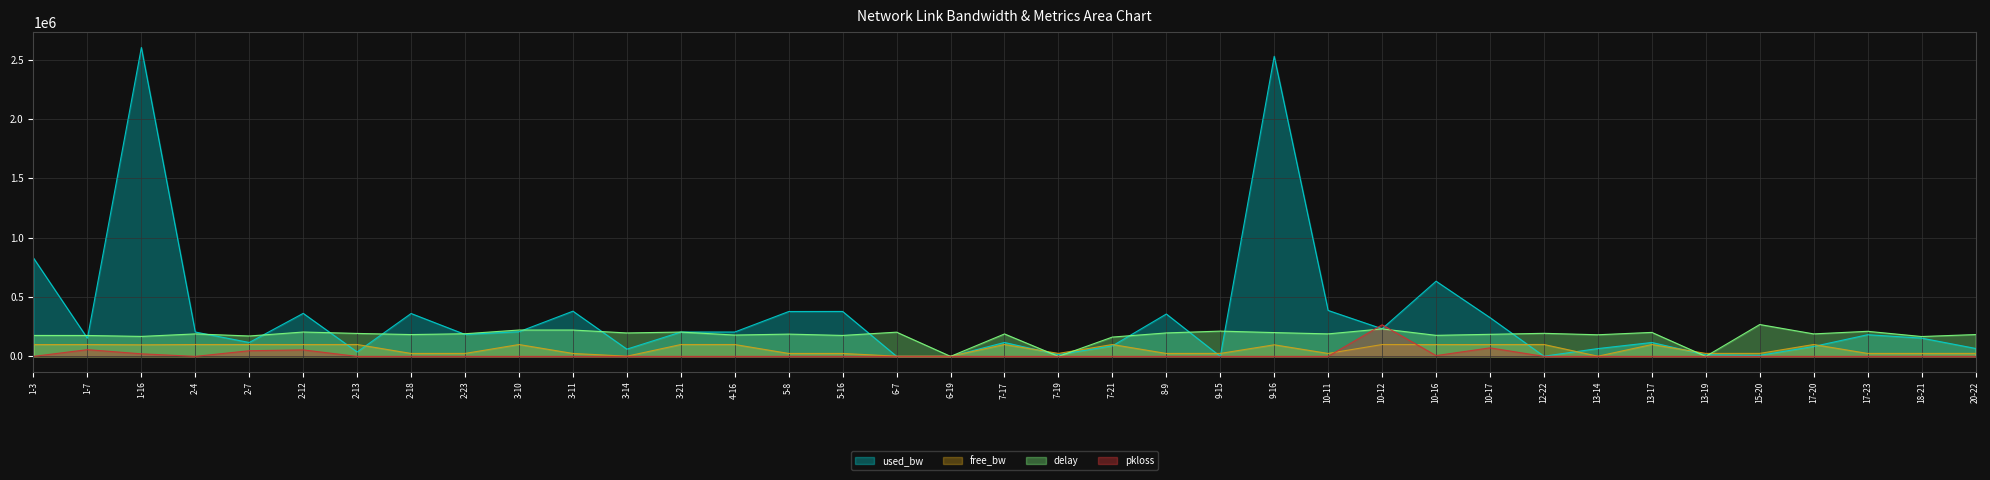

Reading left to right, extract all data points from this chart.

used_bw: 1-3=829285.0	1-7=152684.0	1-16=2602554.5	2-4=205123.7	2-7=116961.2	2-12=362415.0	2-13=37125.4	2-18=361193.6	2-23=184868.8	3-10=207465.1	3-11=380826.6	3-14=60947.4	3-21=205092.9	4-16=205123.7	5-8=377829.4	5-16=378481.7	6-7=191.9	6-19=191.9	7-17=116955.4	7-19=14488.0	7-21=88364.7	8-9=356999.7	9-15=191.9	9-16=2528731.0	10-11=386802.7	10-12=232504.1	10-16=633391.7	10-17=326620.4	12-22=1383.4	13-14=65709.3	13-17=116949.5	13-19=13294.7	15-20=8531.7	17-20=83594.4	17-23=182437.9	18-21=153890.7	20-22=66917.2
free_bw: 1-3=99170.7	1-7=99847.3	1-16=97397.4	2-4=99794.9	2-7=99883.0	2-12=99637.6	2-13=99962.9	2-18=24638.8	2-23=24815.1	3-10=99792.5	3-11=24618.5	3-14=1489.1	3-21=99794.9	4-16=99794.9	5-8=24620.9	5-16=24620.9	6-7=1549.8	6-19=1549.8	7-17=99883.0	7-19=24985.5	7-21=99911.6	8-9=24642.4	9-15=24999.8	9-16=97471.1	10-11=24612.6	10-12=99767.5	10-16=99365.9	10-17=99673.3	12-22=99998.6	13-14=1484.3	13-17=99883.0	13-19=24986.7	15-20=24991.5	17-20=99916.4	17-23=24817.6	18-21=24846.1	20-22=24933.1
delay: 1-3=176286.6	1-7=176000.6	1-16=168204.4	2-4=189232.8	2-7=171685.2	2-12=205135.4	2-13=193357.4	2-18=183749.2	2-23=190687.2	3-10=222015.4	3-11=221943.8	3-14=197315.2	3-21=204849.2	4-16=179576.8	5-8=187563.8	5-16=176429.8	6-7=204014.8	6-19=0.0	7-17=188946.8	7-19=0.0	7-21=162673.0	8-9=197529.8	9-15=212788.6	9-16=200414.6	10-11=189495.0	10-12=231647.4	10-16=177216.6	10-17=185799.6	12-22=194168.0	13-14=182032.6	13-17=201964.4	13-19=0.0	15-20=268340.2	17-20=189352.0	17-23=211143.4	18-21=167203.0	20-22=183844.6
pkloss: 1-3=0.0	1-7=56625.0	1-16=21579.5	2-4=0.0	2-7=47483.5	2-12=54585.0	2-13=0.0	2-18=0.0	2-23=0.0	3-10=0.0	3-11=0.0	3-14=0.0	3-21=0.0	4-16=0.0	5-8=0.0	5-16=0.0	6-7=0.0	6-19=0.0	7-17=0.0	7-19=0.0	7-21=0.0	8-9=0.0	9-15=0.0	9-16=0.0	10-11=0.0	10-12=265957.5	10-16=6622.5	10-17=71633.0	12-22=0.0	13-14=0.0	13-17=0.0	13-19=0.0	15-20=0.0	17-20=0.0	17-23=0.0	18-21=0.0	20-22=0.0